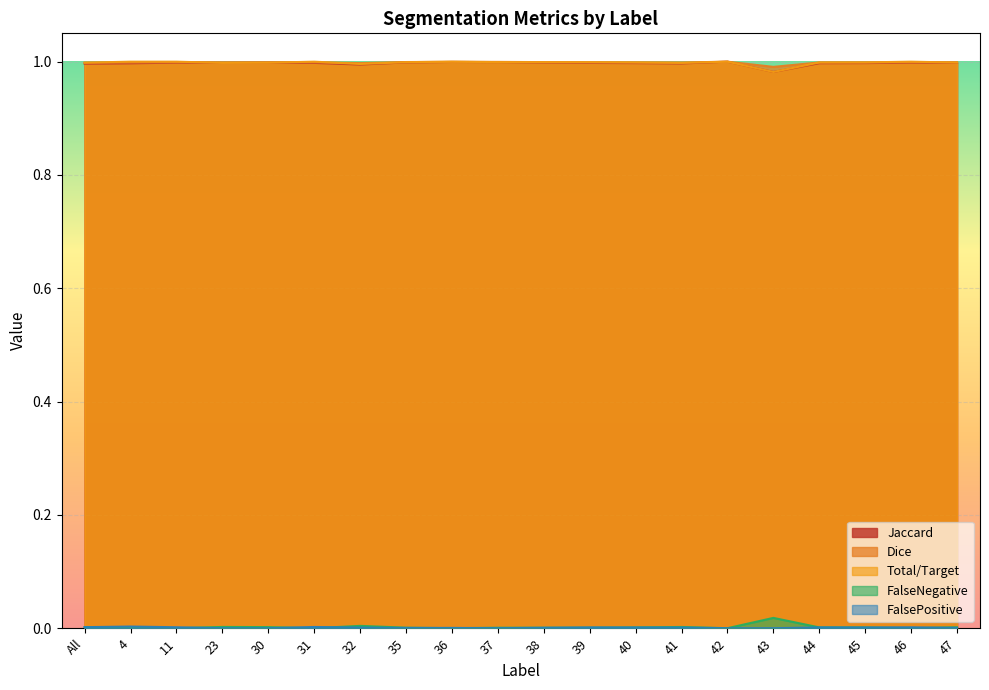

Count the number of data series in this chart.

5